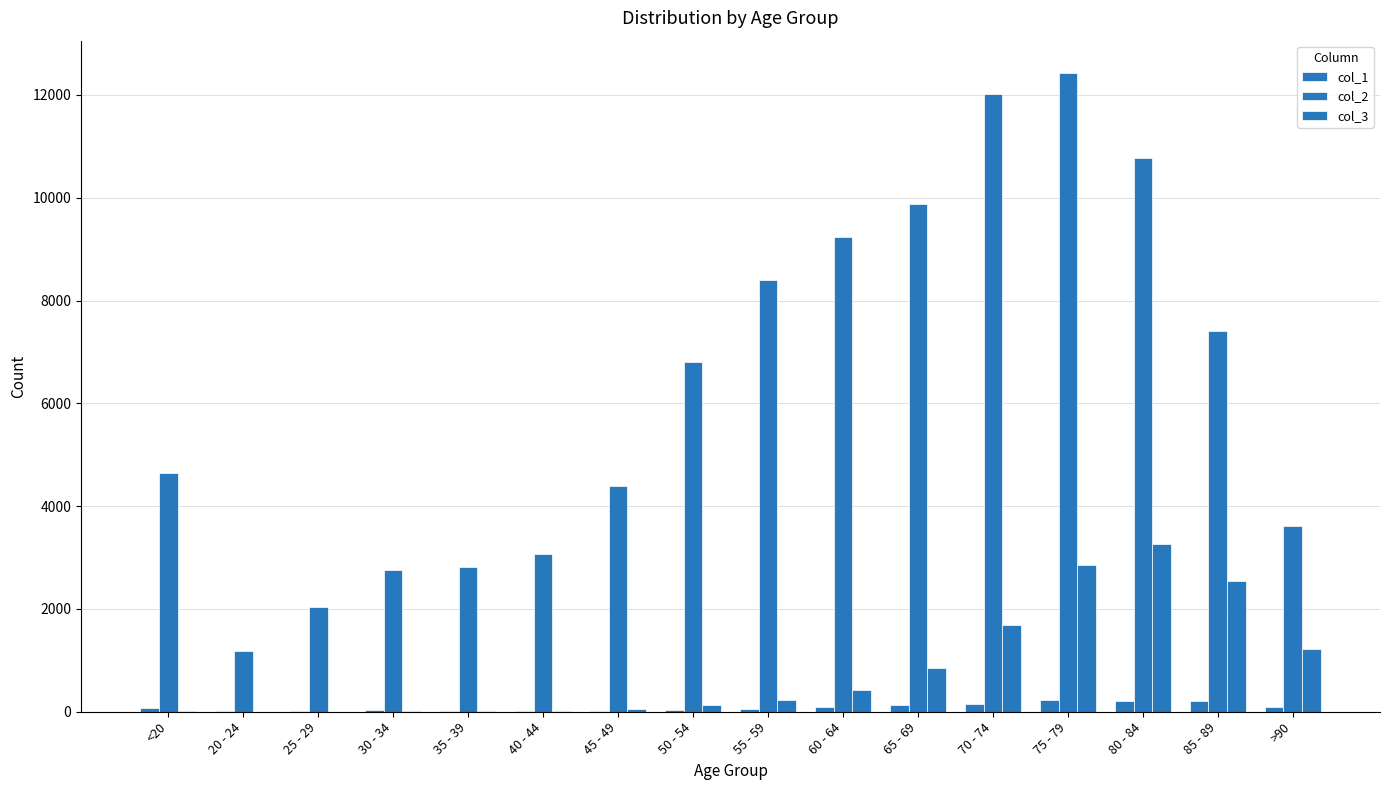

Count the number of data series in this chart.

3